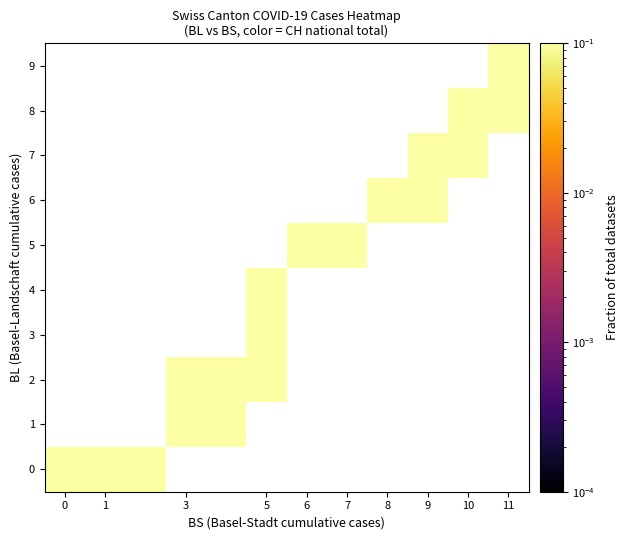

What is the minimum value for 0?

0.3